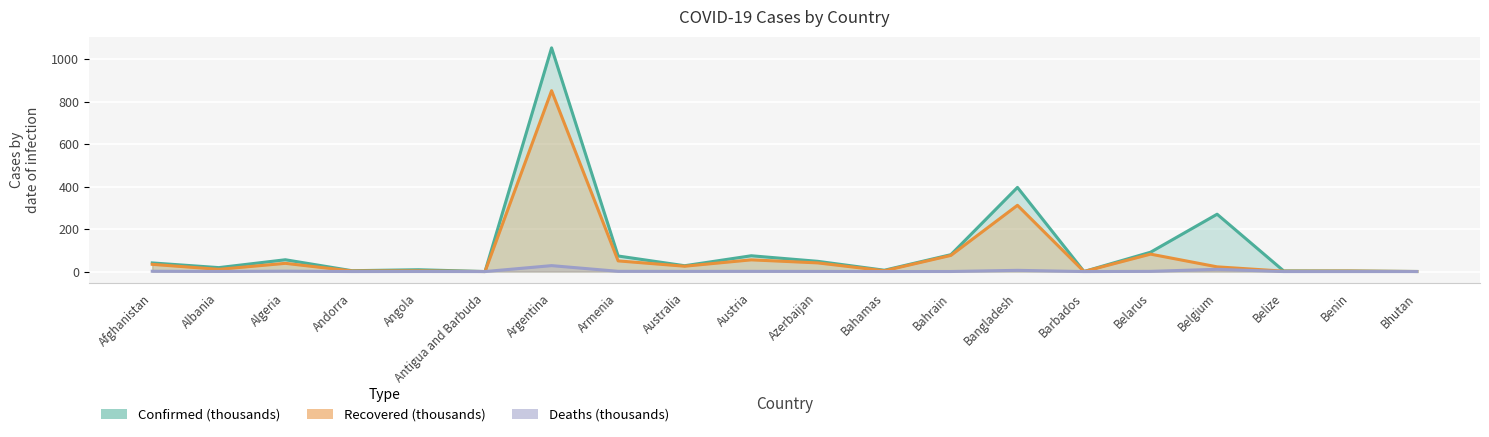

True or false: Deaths (thousands) and Recovered (thousands) cross at least once.

False